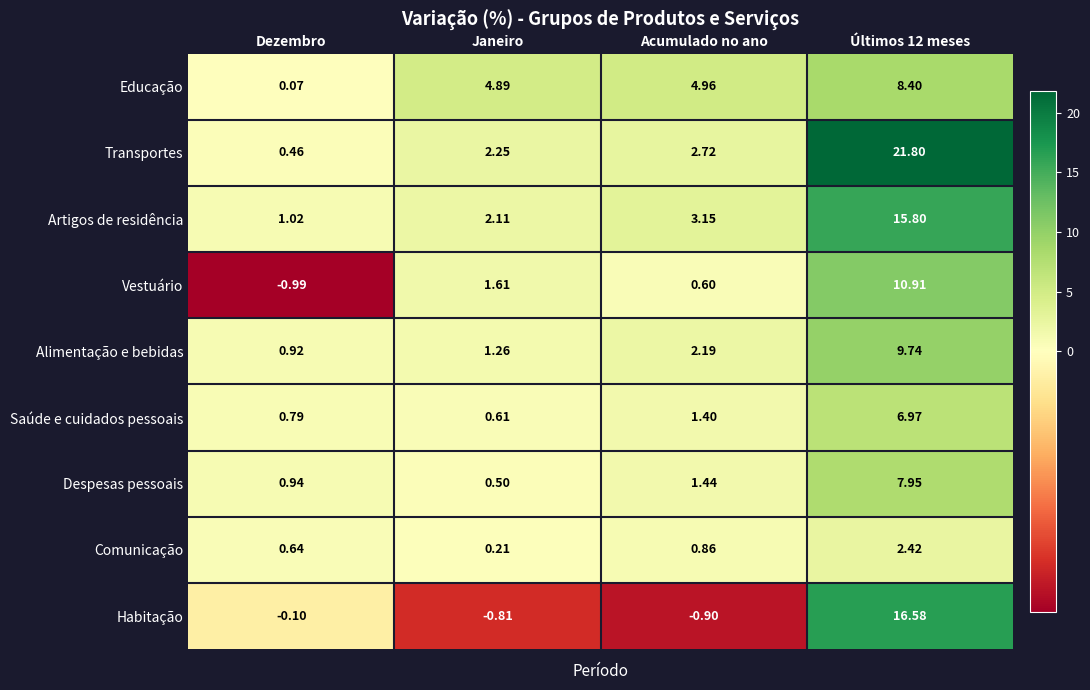

At which label does Saúde e cuidados pessoais reach its minimum?

Janeiro